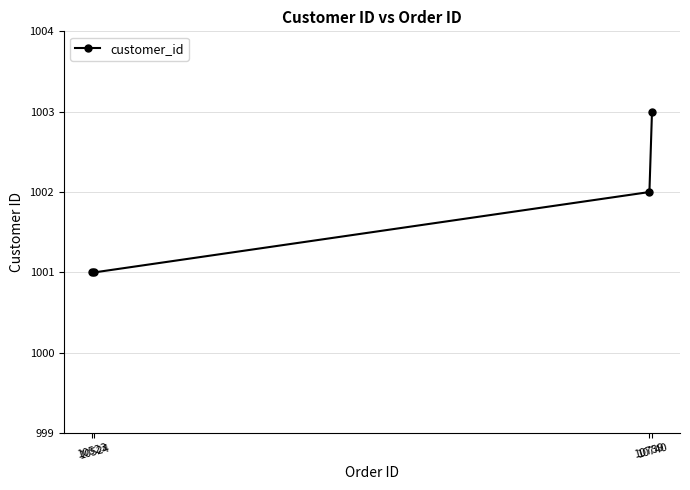

How many data points are less than 1002?

2